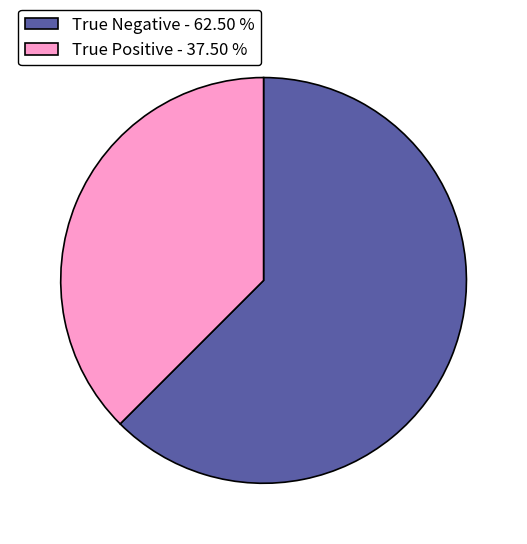

Combined, do True Positive - 37.50 % and True Negative - 62.50 % account for over 50%?

Yes